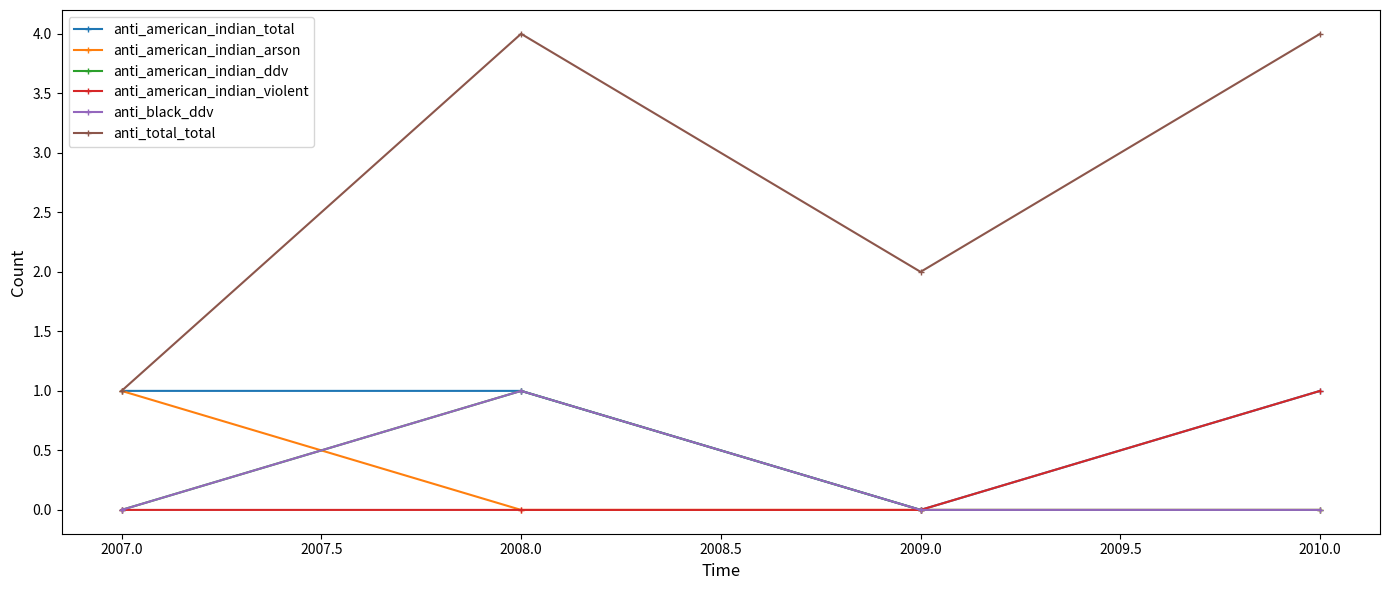

At how many categories does at least one series exceed 3?

2